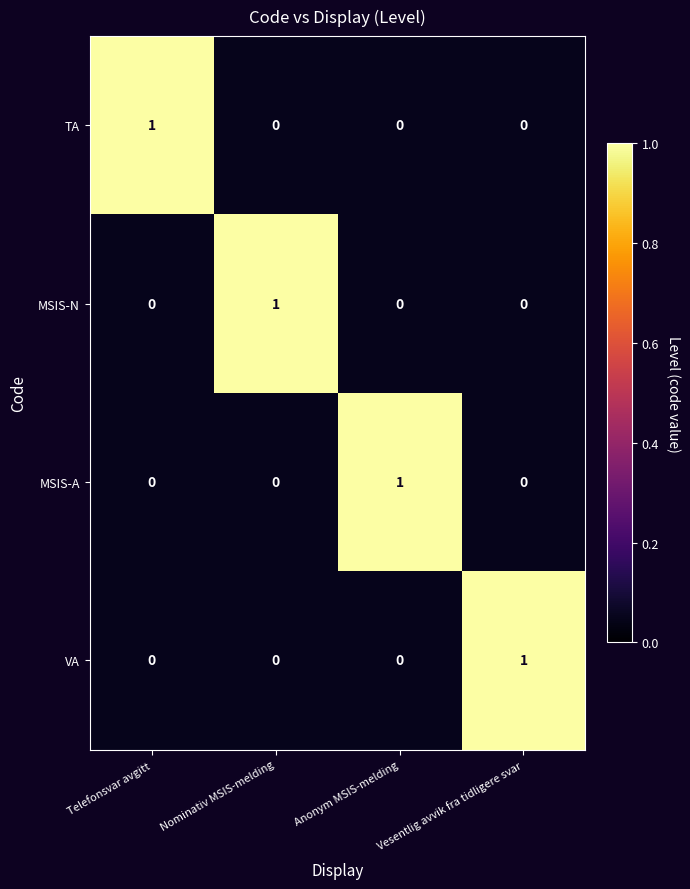

How many MSIS-N values are between 0 and 1?

4